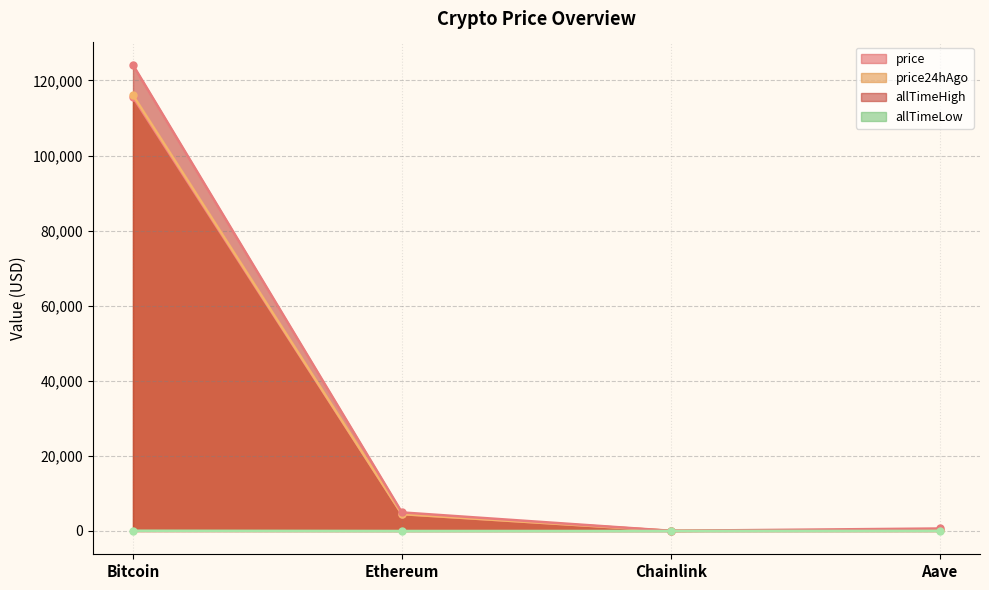

The value of price24hAgo at Ethereum is 4489.7. True or false?

True